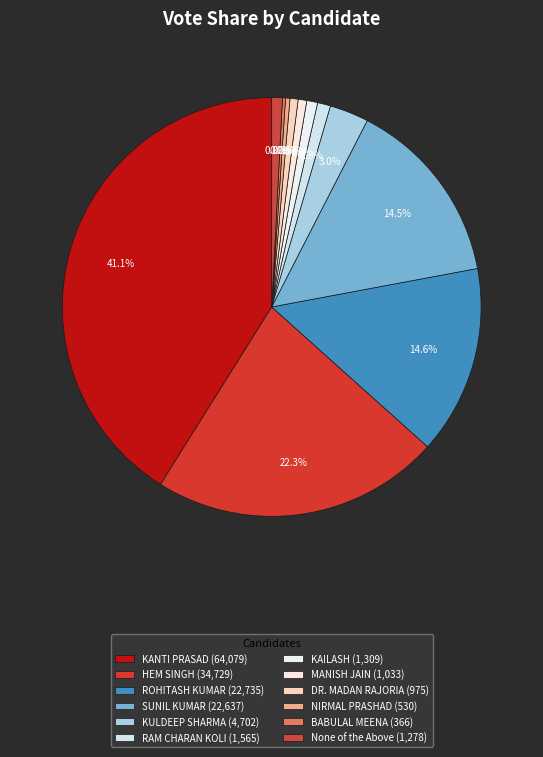

What is the total percentage of MANISH JAIN and RAM CHARAN KOLI?

1.7%